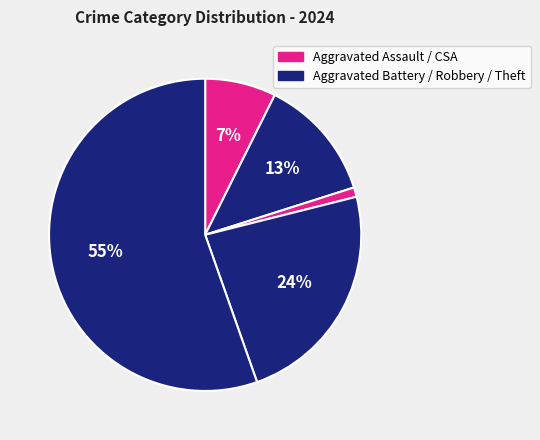

How many slices are in this pie chart?

5